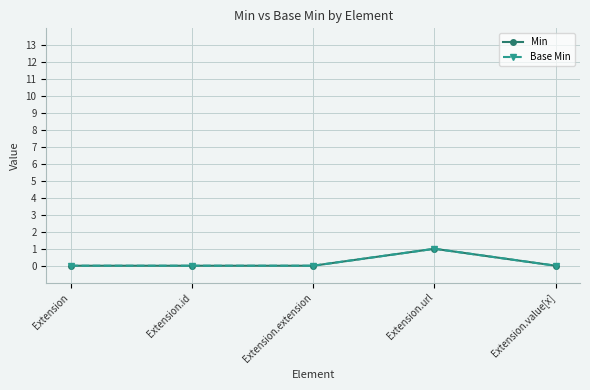

True or false: Base Min and Min cross at least once.

False